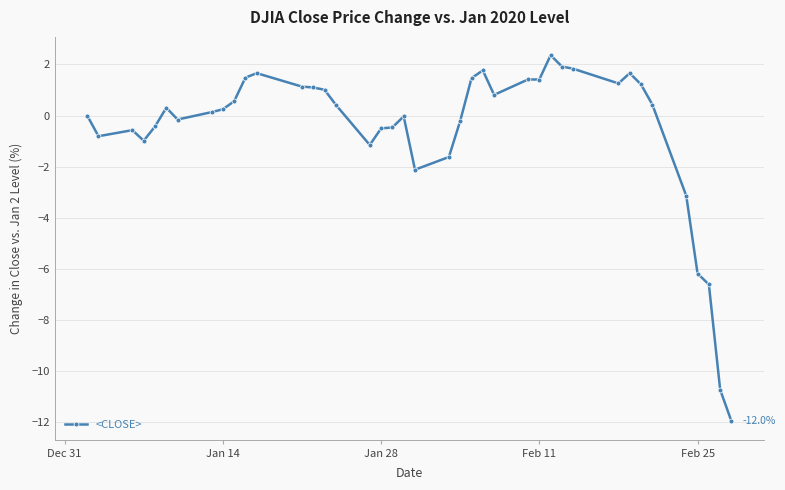

What is the value of the 2nd point from the left?

-0.8